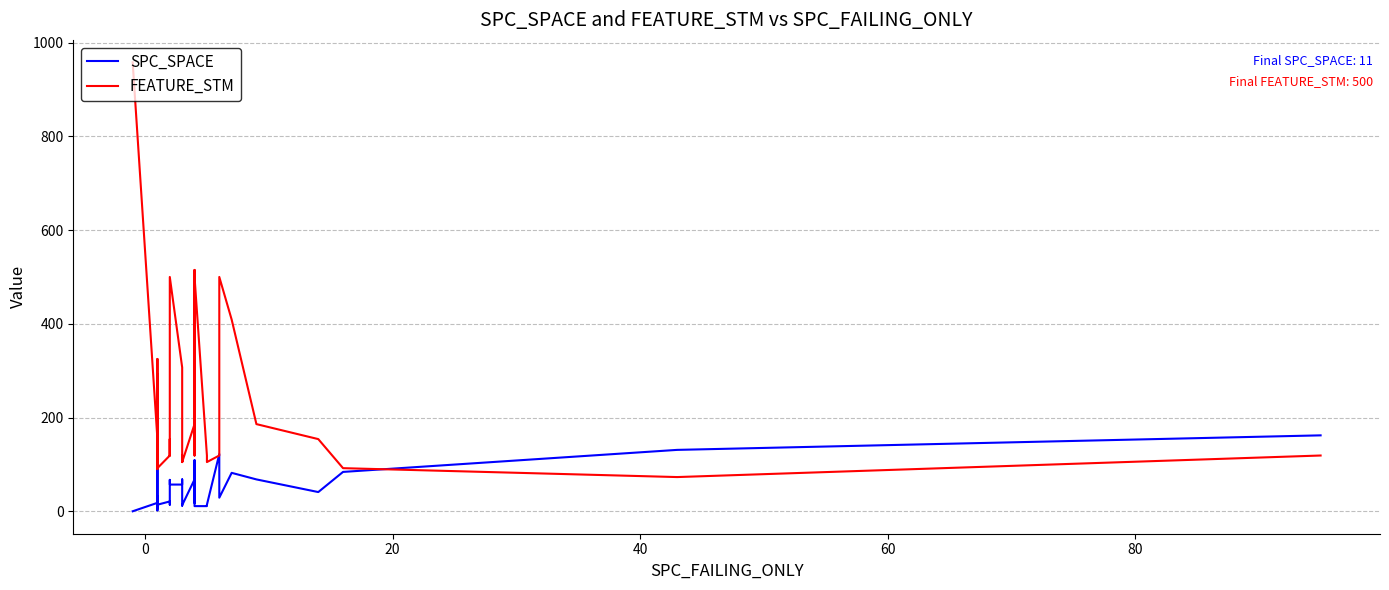

Reading right to left, list all the values displayed in this chart.

SPC_SPACE: 162	131	84	41	68	82	29	122	14	11	11	109	18	102	71	90	68	13	13	12	68	57	57	67	14	21	14	7	10	11	32	21	2	161	18	10	18	0	0	0
FEATURE_STM: 119	73	92	154	186	409	500	119	105	119	500	294	154	515	119	294	186	105	119	105	119	307	500	119	154	119	92	325	186	105	293	119	90	119	154	92	154	958	958	958